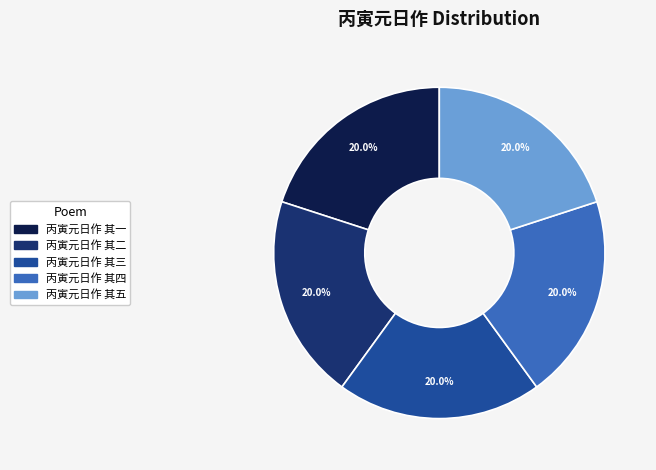

To the nearest percent, what percentage of the pie is 丙寅元日作 其五?

20%